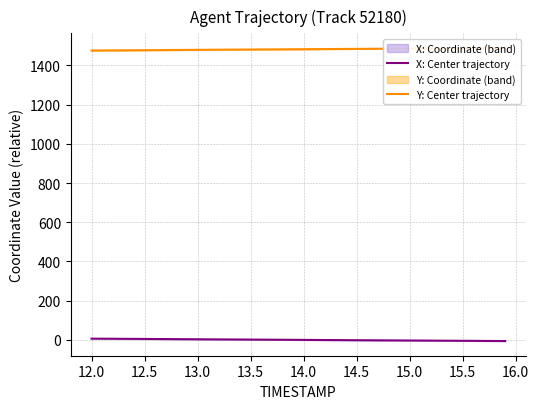

Is the value of Y: Center trajectory at 16 greater than the value of X: Center trajectory at 33?

Yes